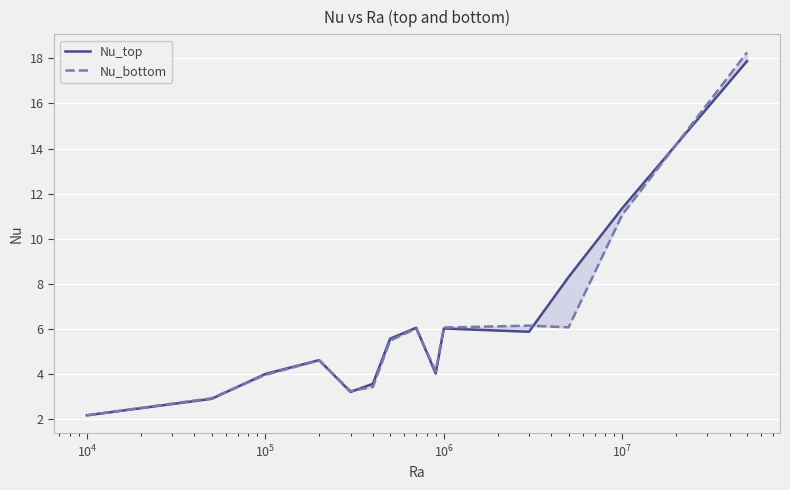

After their last crossing, which series has the higher values: Nu_top or Nu_bottom?

Nu_bottom